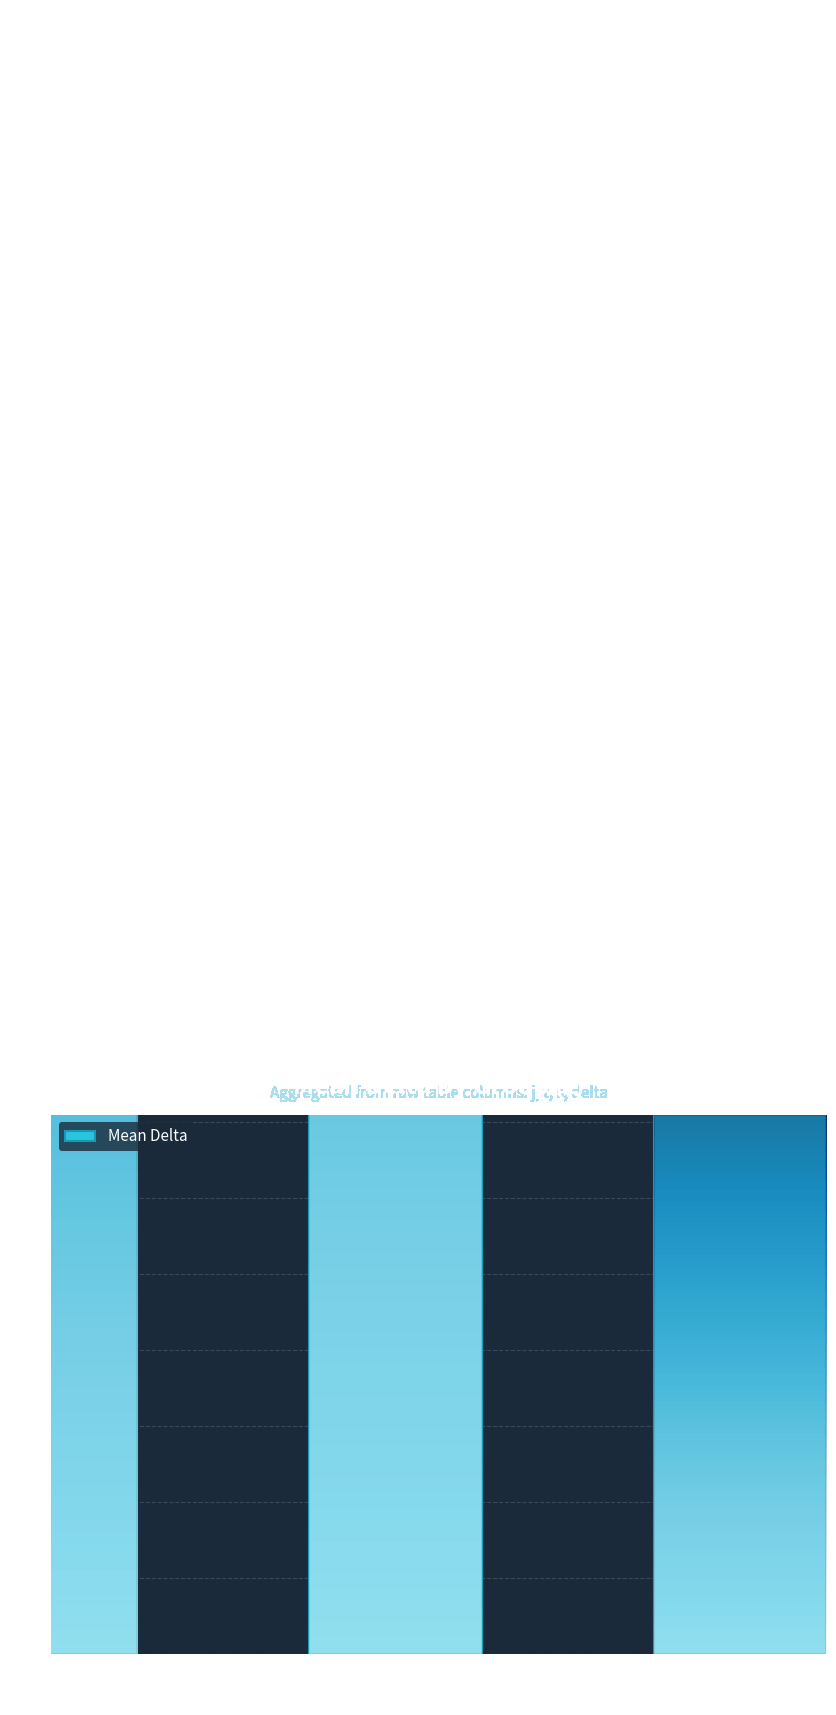

Where is the data nearest to the value 14?

t = 1